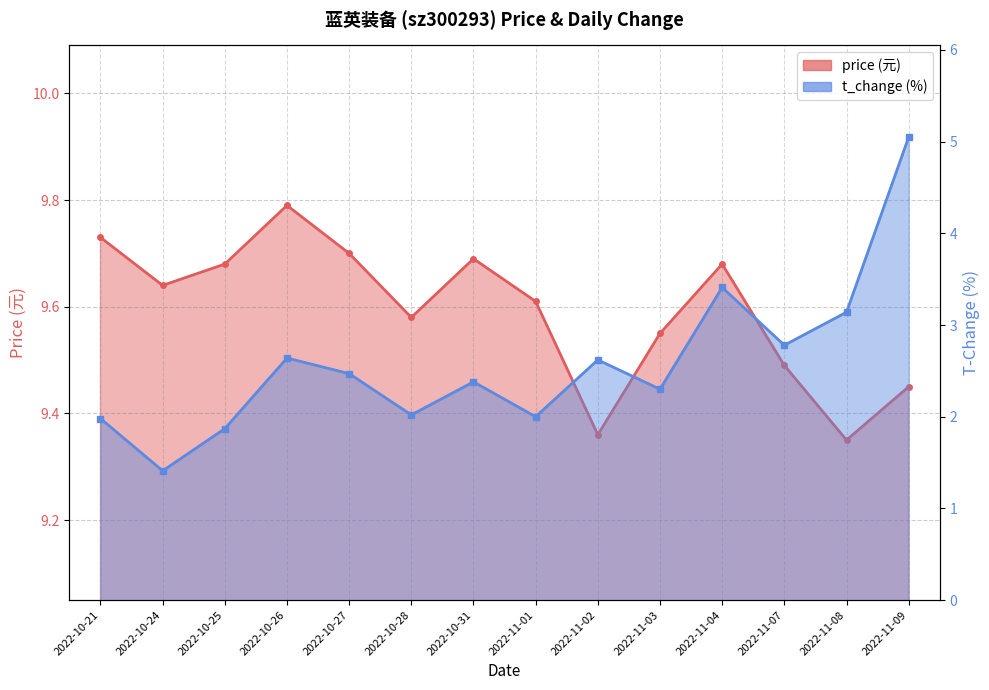

How many interior local peaks does the t_change series have?

4